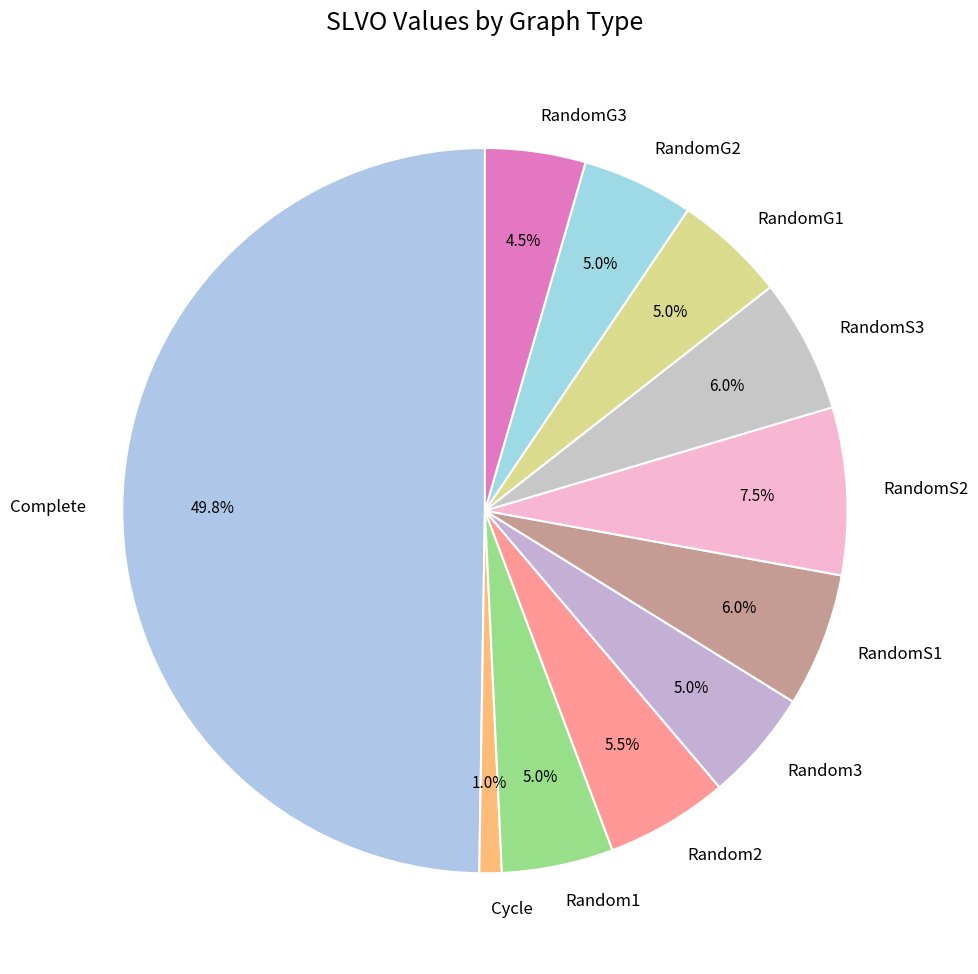

Which slice is the smallest?

Cycle